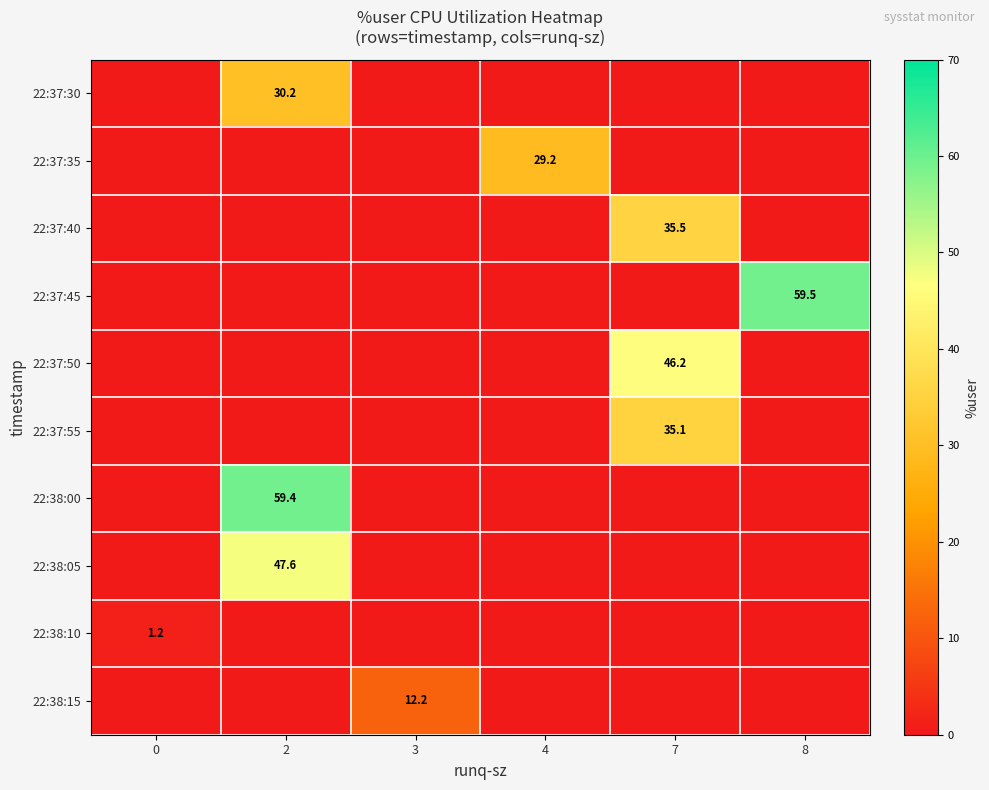

The value of 22:38:15 at 3 is 12.2. True or false?

True